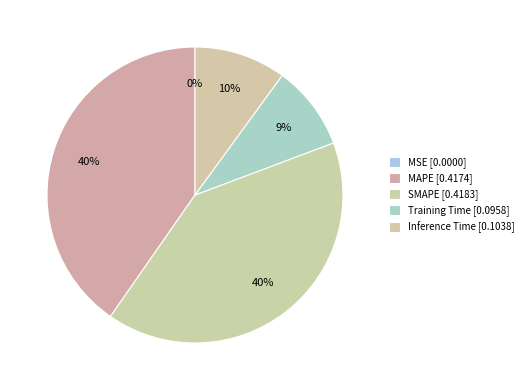

Is there any slice that represents more than half of the pie?

No